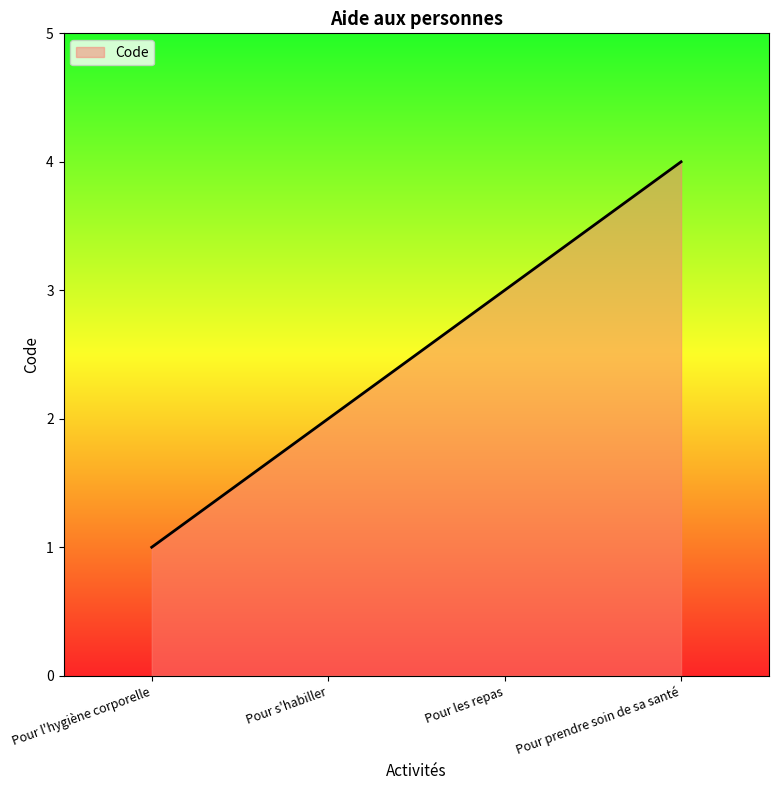

What is the change in value from Pour l'hygiène corporelle to Pour prendre soin de sa santé?

+3